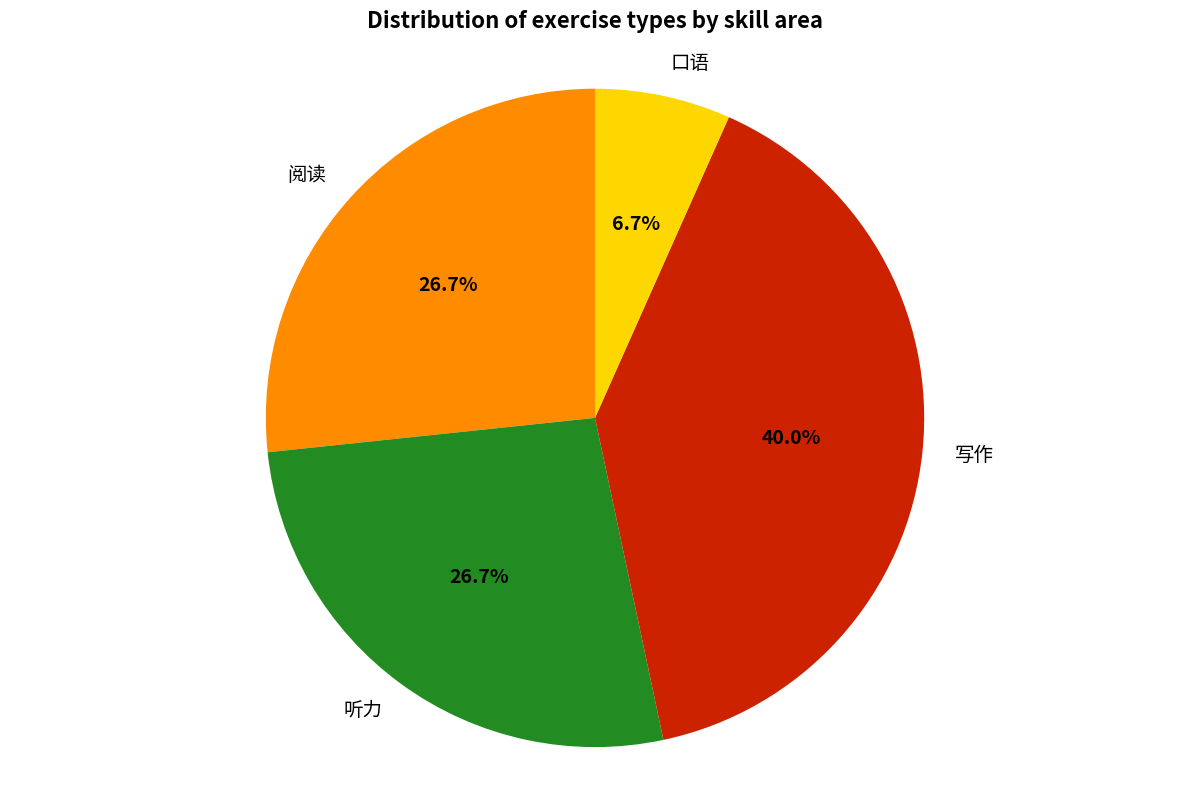

Is the sum of 写作 and 阅读 greater than half?

Yes